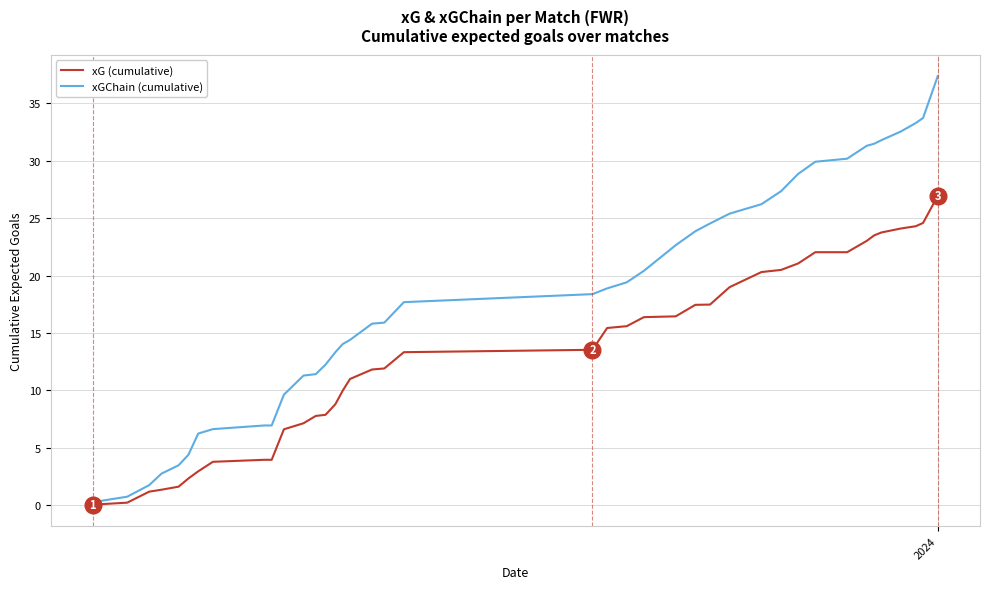

Which series has the largest range (max minus min)?

xGChain (cumulative)